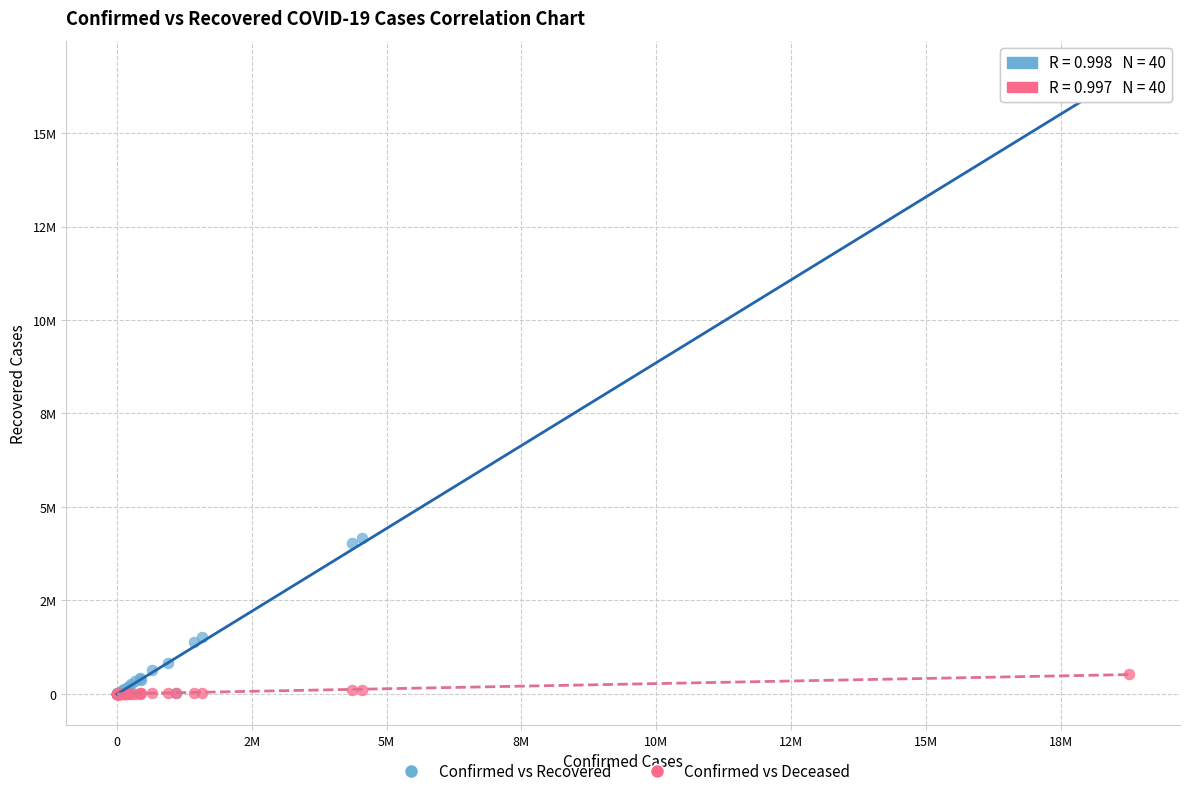

What are all the series names shown in the legend?

Confirmed vs Recovered, Confirmed vs Deceased